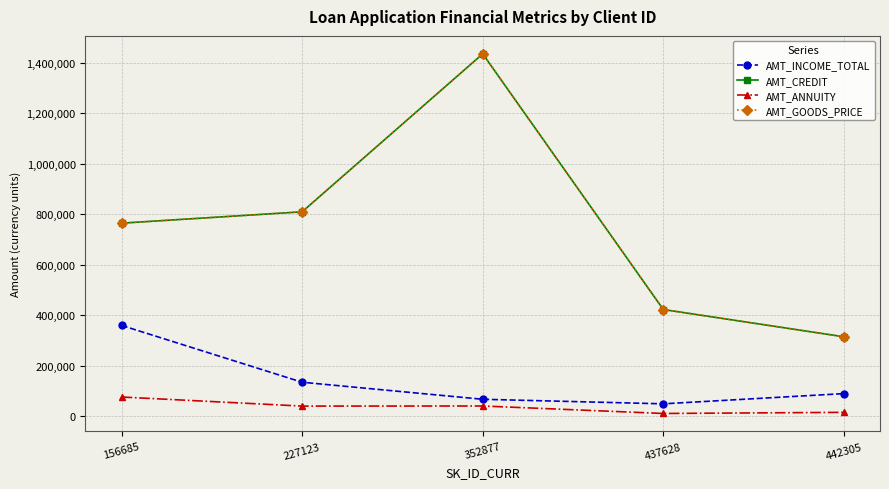

Does the chart have visible grid lines?

Yes